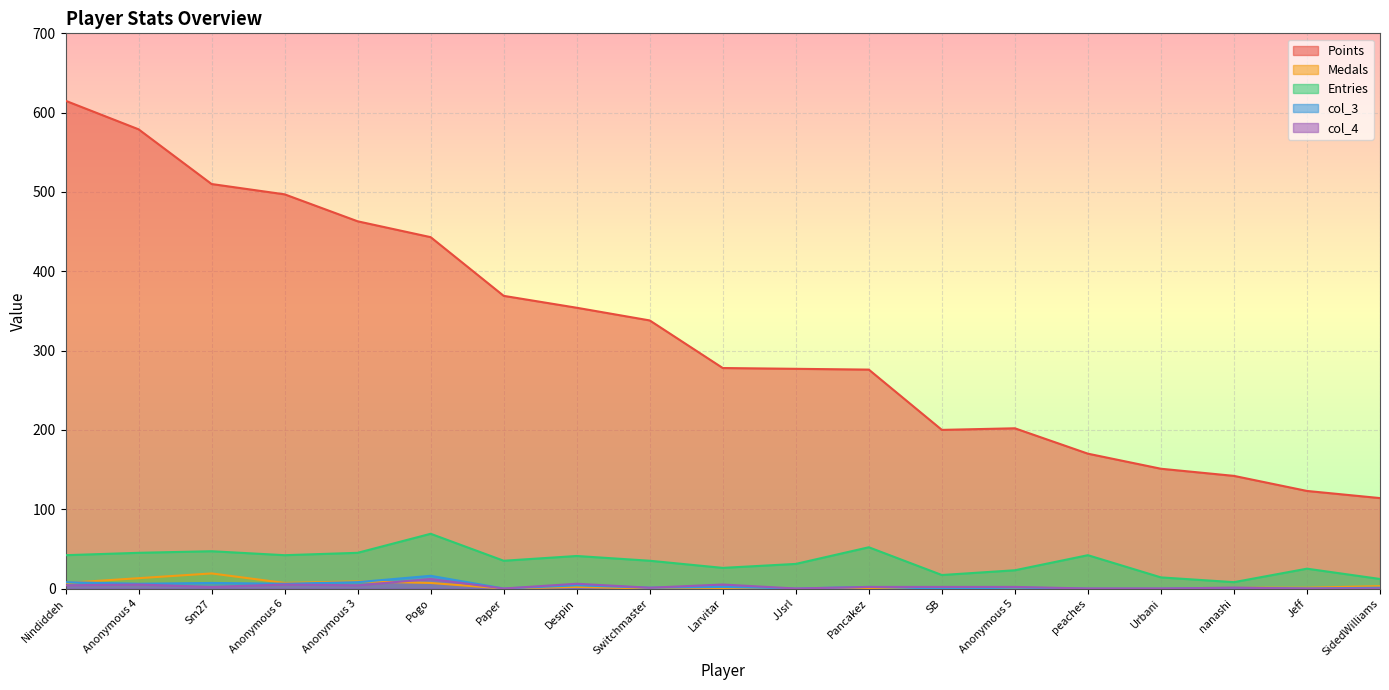

Which series changed the most between Despin and Pancakez?

Points